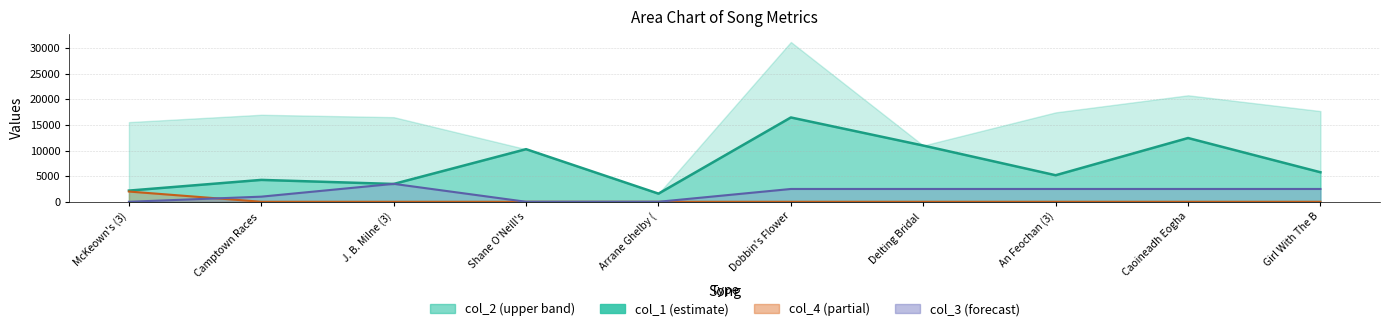

Is it true that col_3 equals 2500 at Delting Bridal?

True